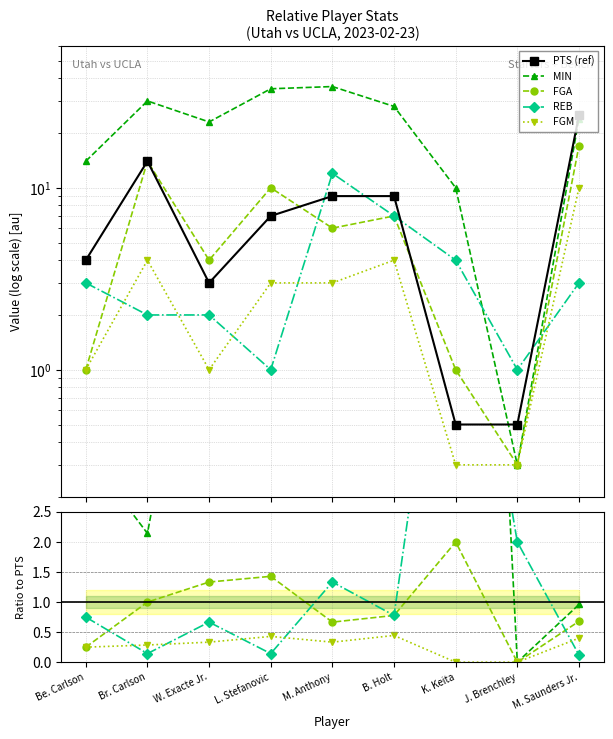

What is the sum of the REB values at M. Anthony and W. Exacte Jr.?

2.0